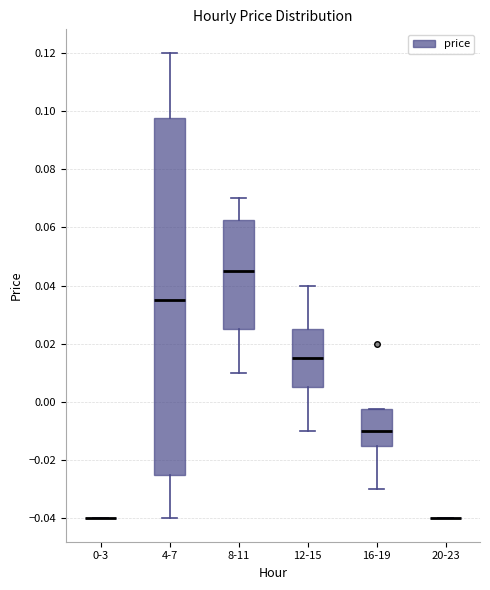

Reading left to right, transcribe this box plot: for each box, give where its median line is, the range the box spans, and where its two whiskers end, as read against the y-axis. The values are not printed on the chart, so give them approximately, as read against the axis.

0-3: box collapsed to a line at -0.040, whiskers -0.040 to -0.040
4-7: median 0.036, box -0.024 to 0.098, whiskers -0.040 to 0.120
8-11: median 0.046, box 0.026 to 0.062, whiskers 0.010 to 0.070
12-15: median 0.016, box 0.006 to 0.026, whiskers -0.010 to 0.040
16-19: median -0.010, box -0.014 to -0.002, whiskers -0.030 to -0.002
20-23: box collapsed to a line at -0.040, whiskers -0.040 to -0.040